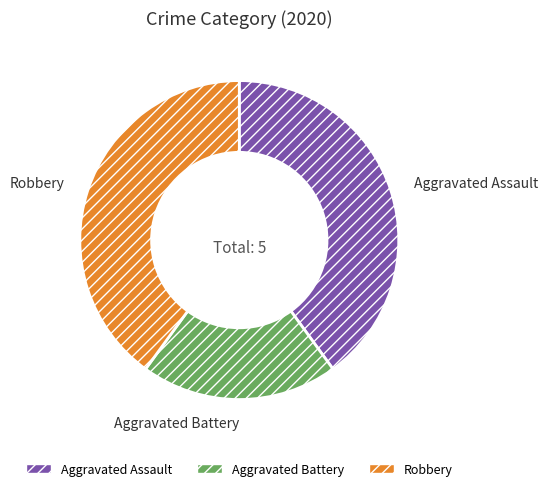

What is the ratio of the value at Robbery to the value at Aggravated Assault?

1.0